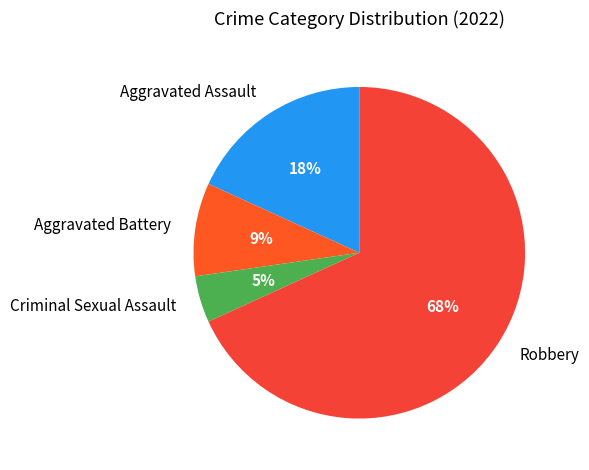

To the nearest percent, what is the average slice percentage?

25%